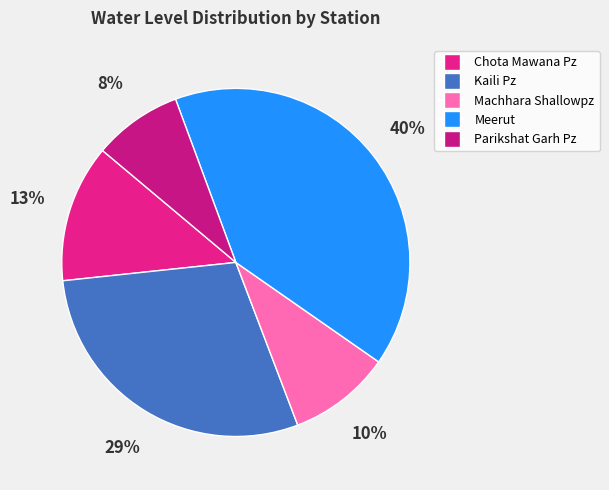

Is there a majority slice in this chart?

No